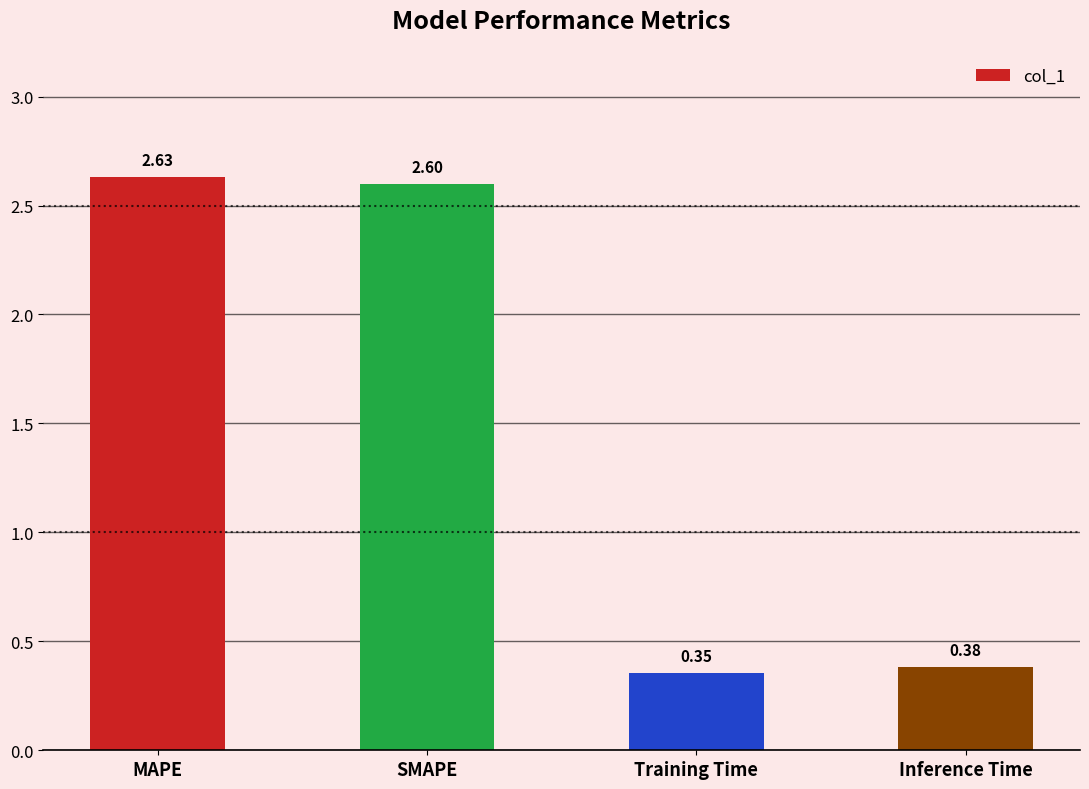

Which label corresponds to the smallest value in the chart?

Training Time